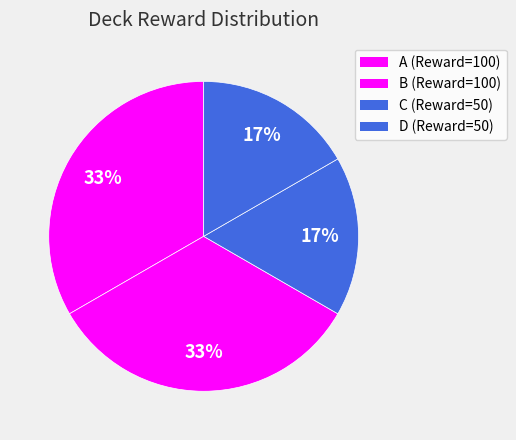

Is it true that A is 43% of the pie?

False